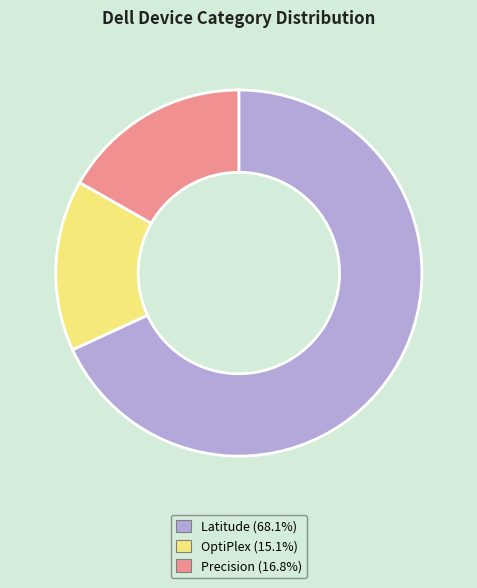

Which has a higher value, OptiPlex or Latitude?

Latitude